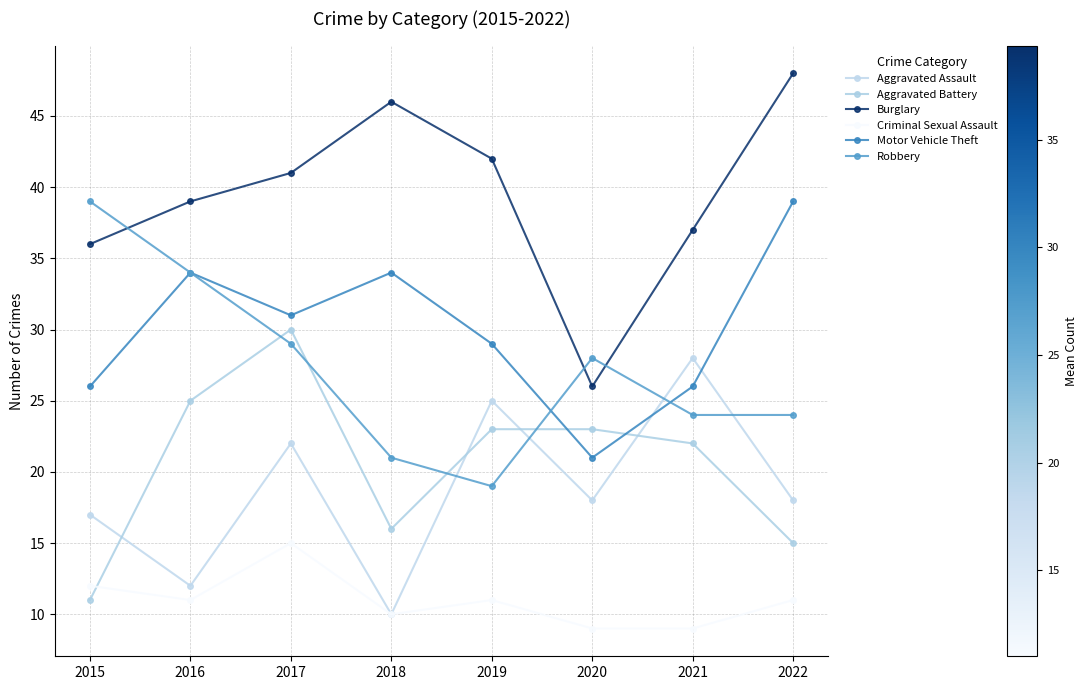

Reading left to right, extract all data points from this chart.

Aggravated Assault: 17	12	22	10	25	18	28	18
Aggravated Battery: 11	25	30	16	23	23	22	15
Burglary: 36	39	41	46	42	26	37	48
Criminal Sexual Assault: 12	11	15	10	11	9	9	11
Motor Vehicle Theft: 26	34	31	34	29	21	26	39
Robbery: 39	34	29	21	19	28	24	24